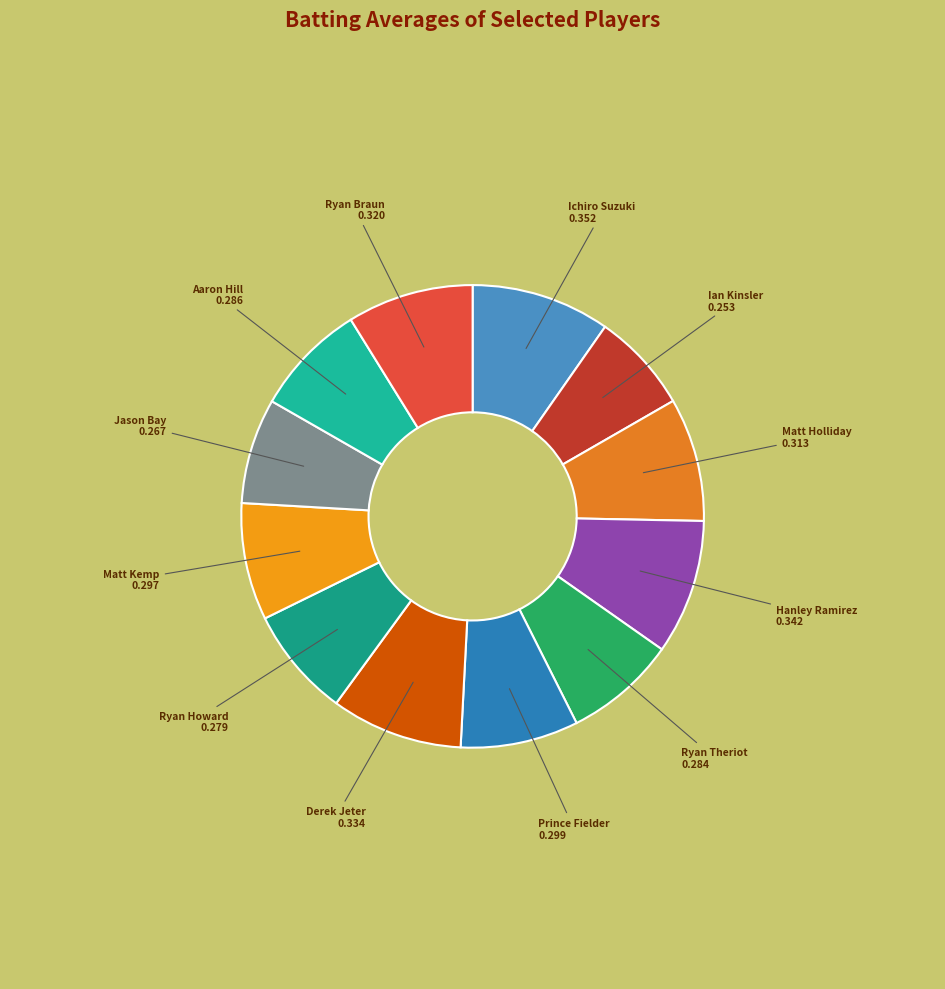

The Ryan Howard slice represents 8% of the pie. True or false?

True